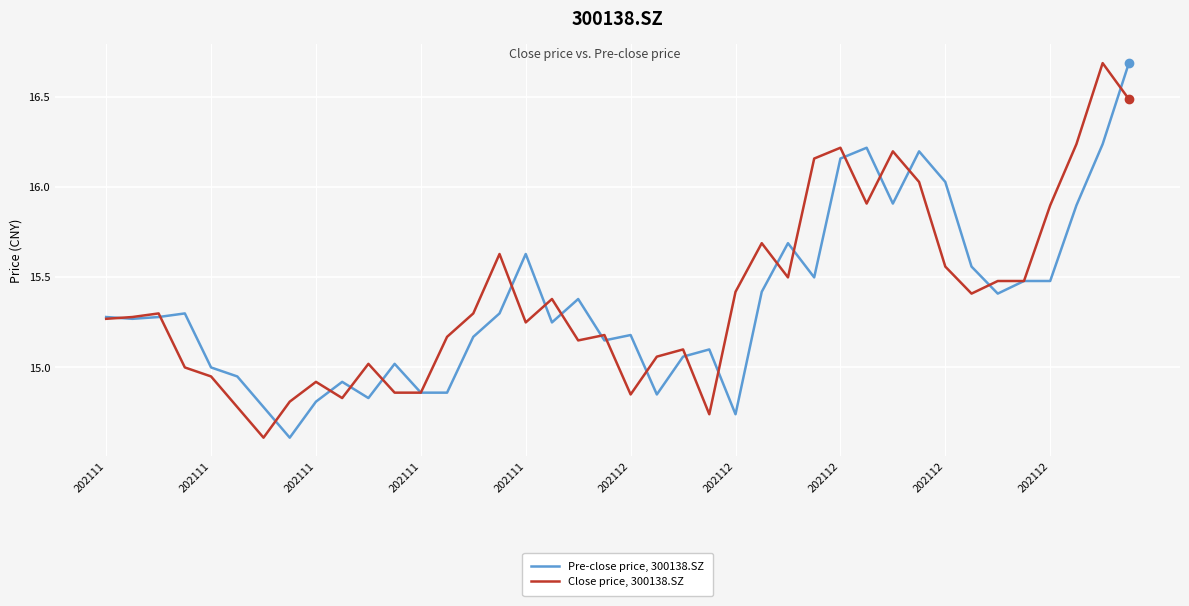

What is the smallest value displayed?

14.6